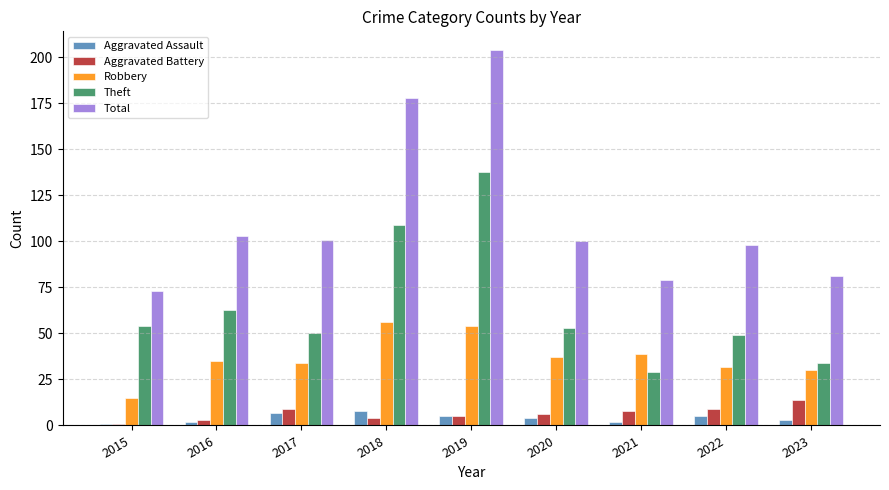

Does the chart contain stacked bars?

No